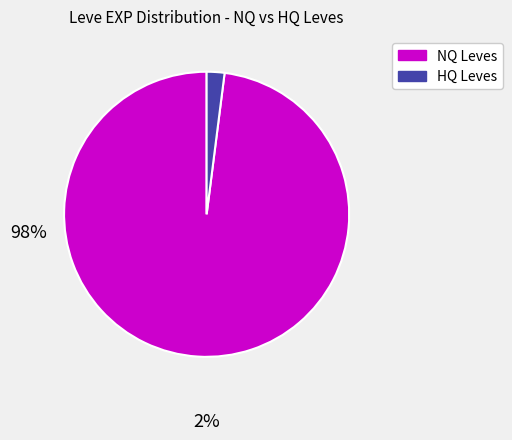

Does any single category account for the majority?

Yes